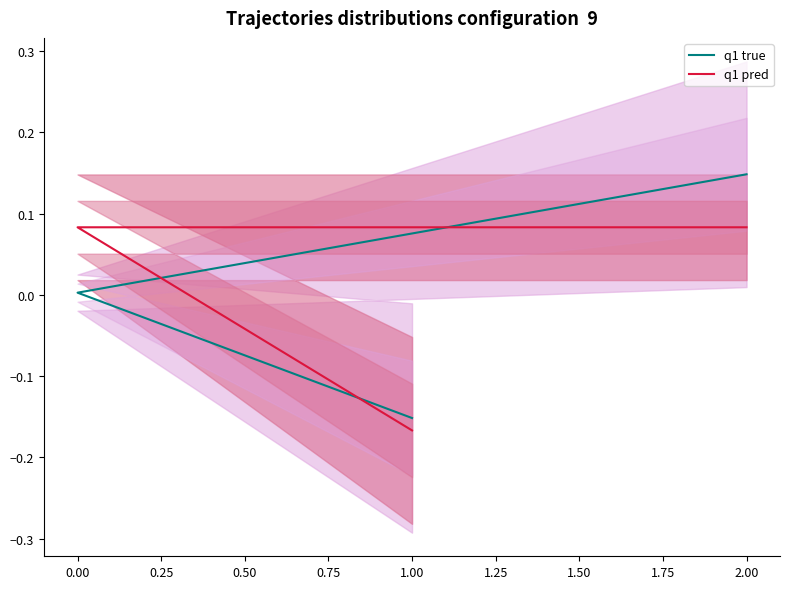

Does the chart have visible grid lines?

No